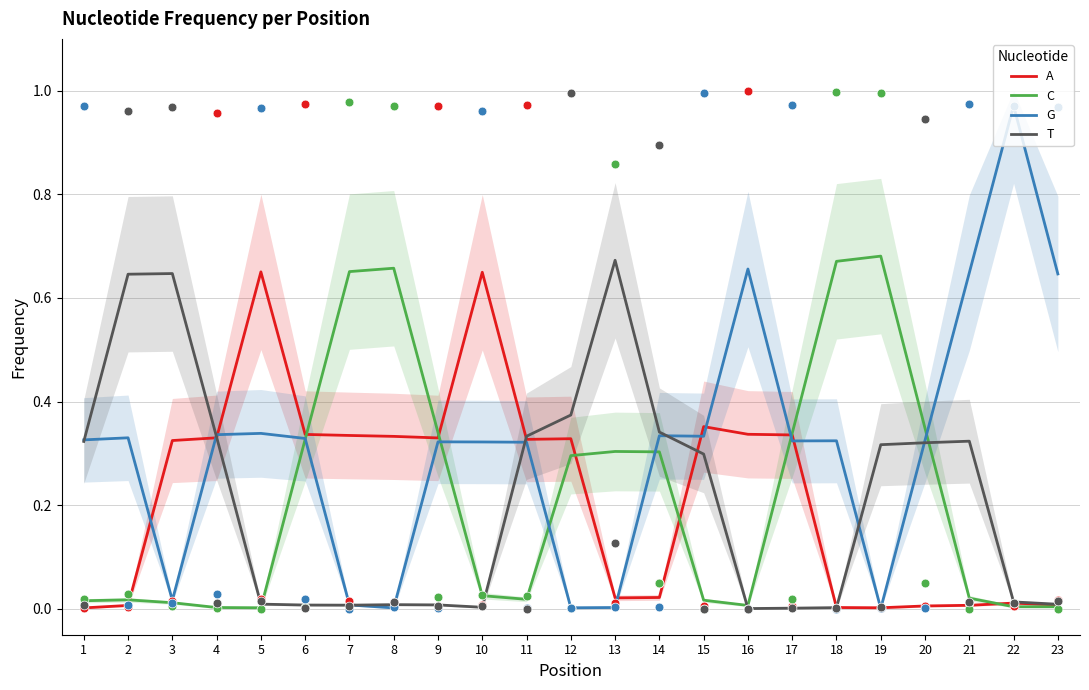

Which series contains the lowest Y value?

G